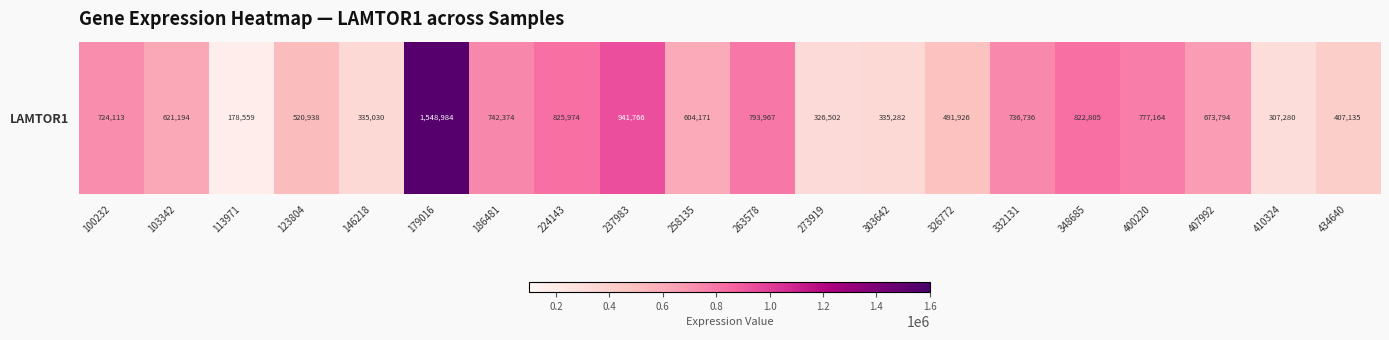

What is the change in value from 179016 to 237983?

-607218